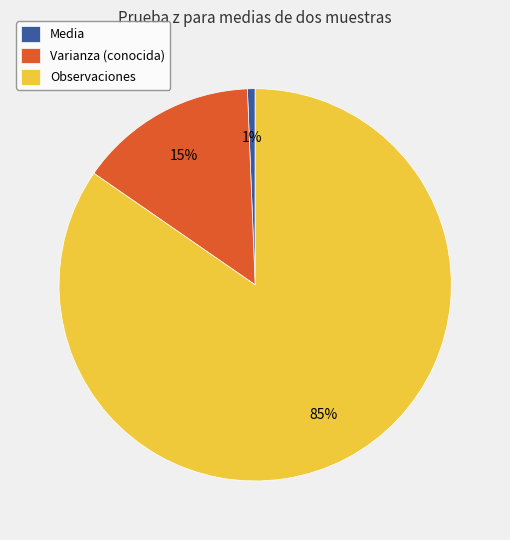

How many slices are in this pie chart?

3